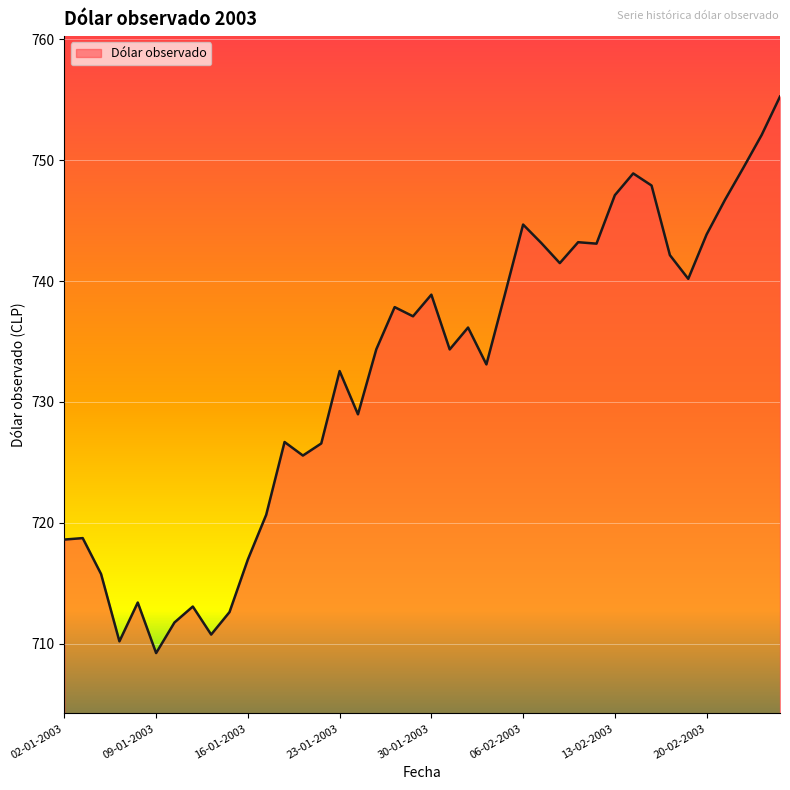

Does the chart have visible grid lines?

Yes